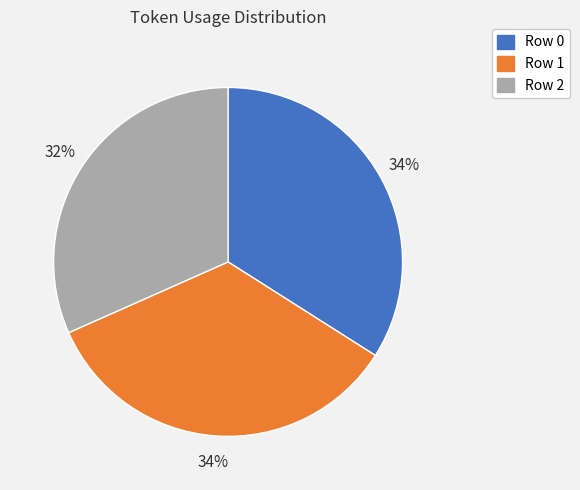

To the nearest percent, what is the average slice percentage?

33%